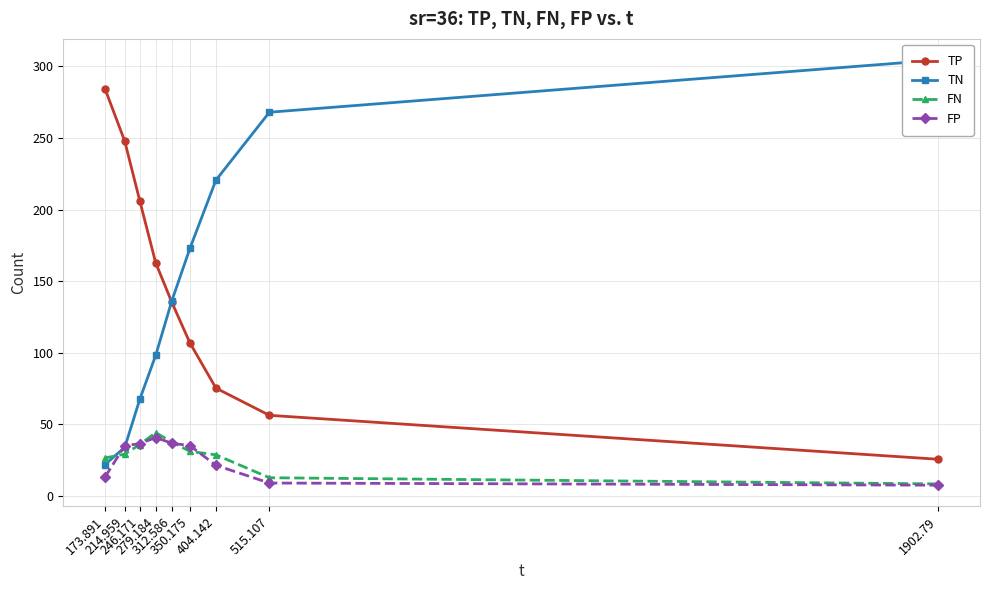

What is the difference between the highest and lowest values at 404.142?

199.2